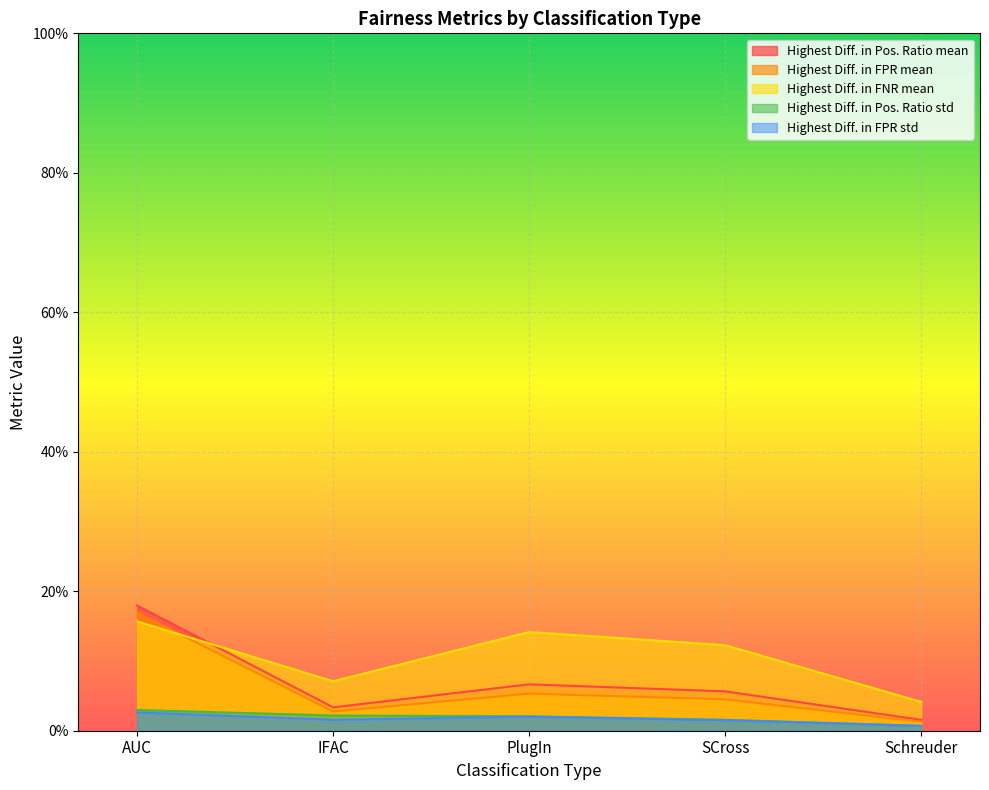

True or false: Highest Diff. in FPR std and Highest Diff. in Pos. Ratio std intersect in this chart.

False